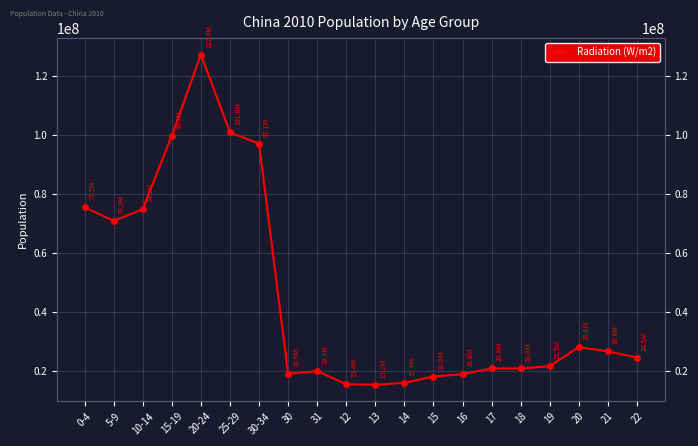

Reading left to right, list all the values displayed in this chart.

75532610	70881549	74908462	99889114	127412518	101013852	97138203	18928369	19866458	15399559	15225032	15893800	18024484	18790521	20775369	20755274	21543466	28026954	26556649	24474192